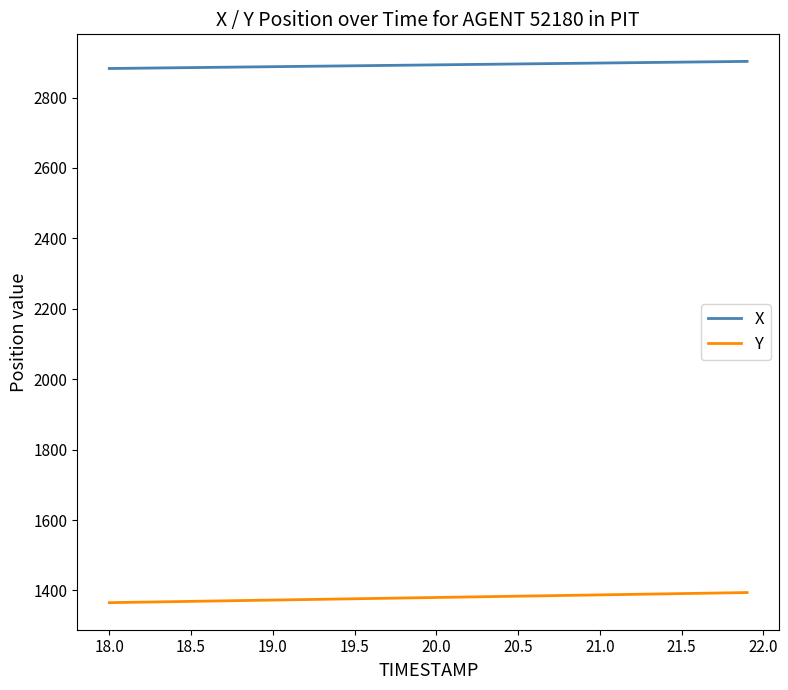

What is the highest value of the Y series?

1393.9